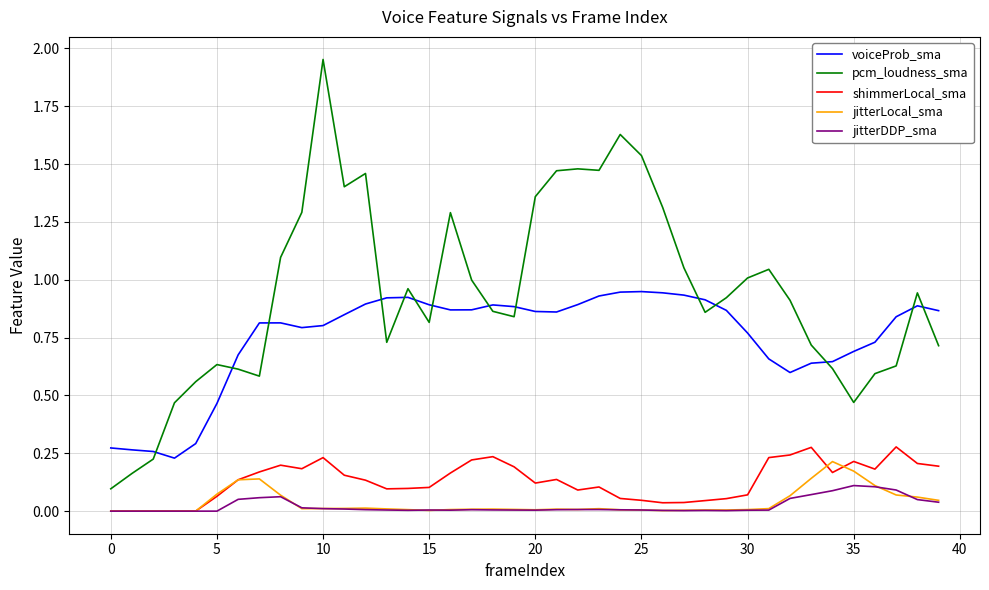

Count the number of data series in this chart.

5